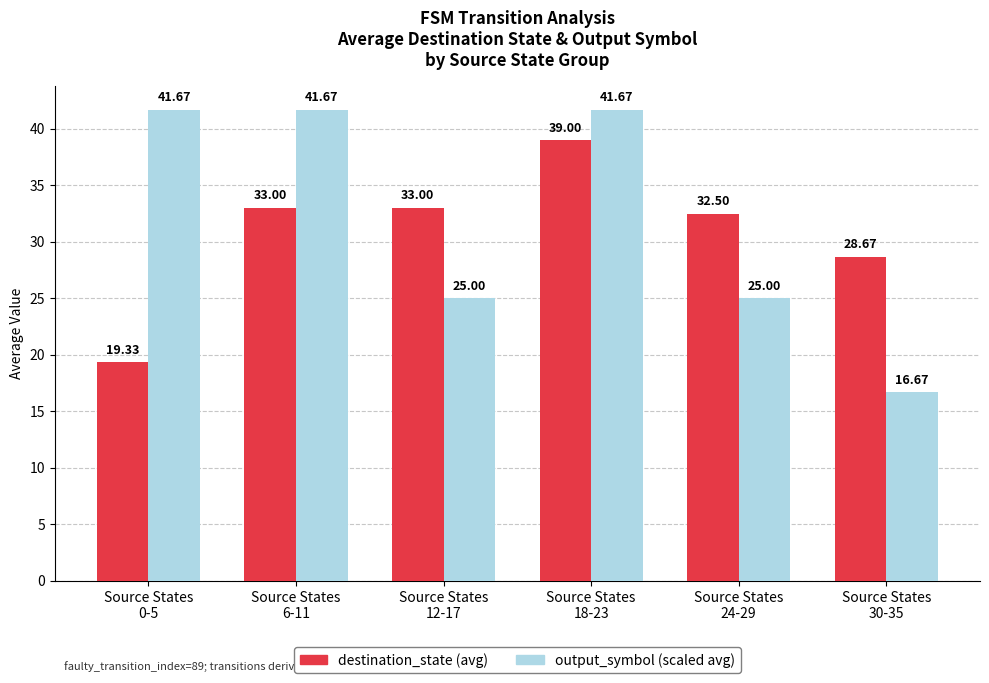

At which label is destination_state (avg) closest to 29?

Source States
30-35